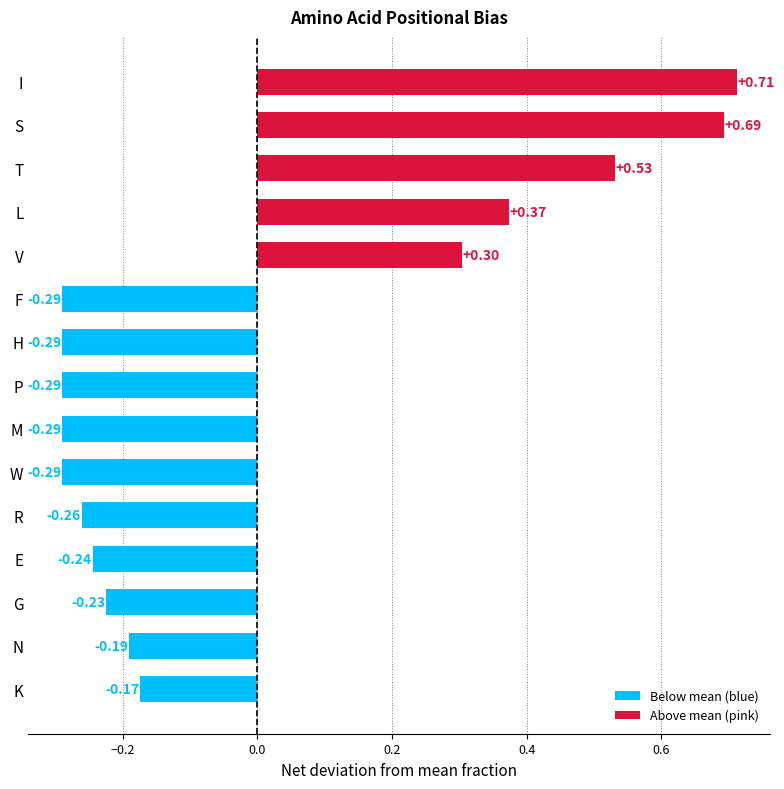

Between M and I, which is larger?

I